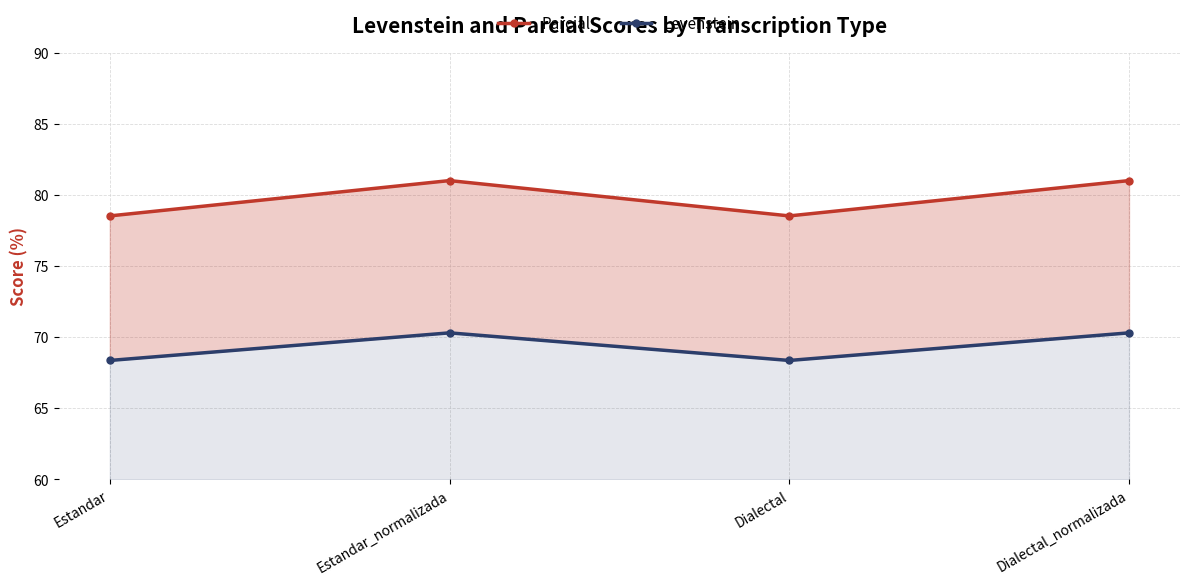

Reading left to right, list all the values displayed in this chart.

Parcial: Estandar=78.5	Estandar_normalizada=81.0	Dialectal=78.5	Dialectal_normalizada=81.0
Levenstein: Estandar=68.4	Estandar_normalizada=70.3	Dialectal=68.4	Dialectal_normalizada=70.3